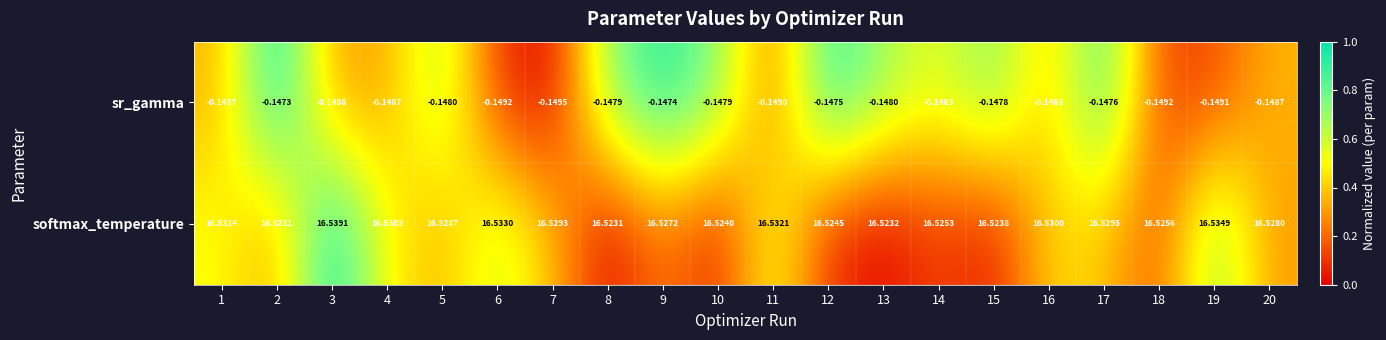

Which series has the widest spread of values?

softmax_temperature